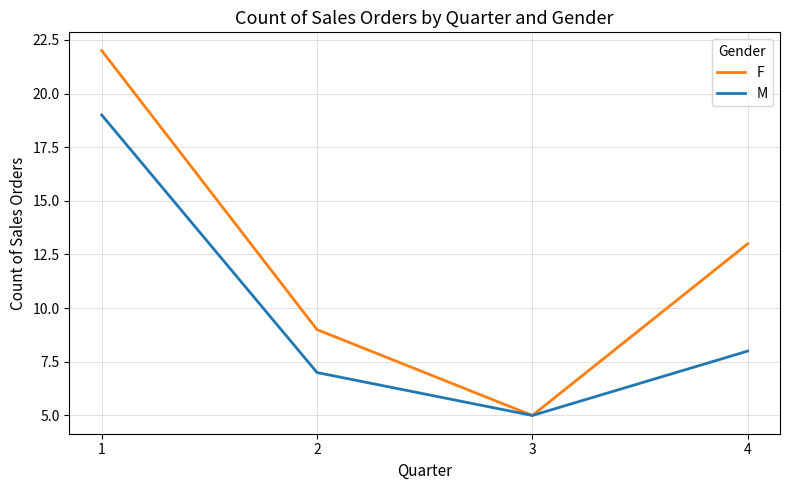

What are all the series names shown in the legend?

F, M